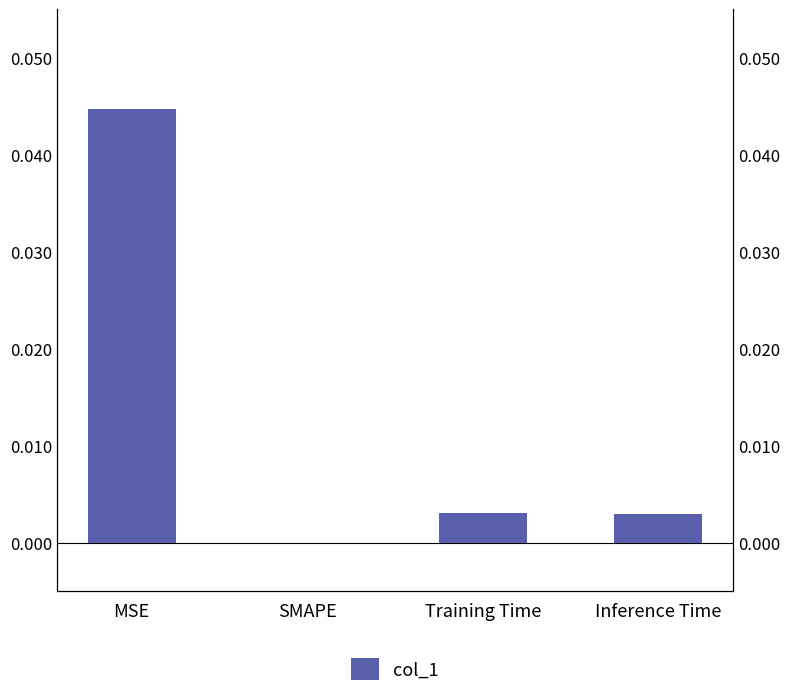

Rank the categories by value from highest to lowest.

MSE, Training Time, Inference Time, SMAPE